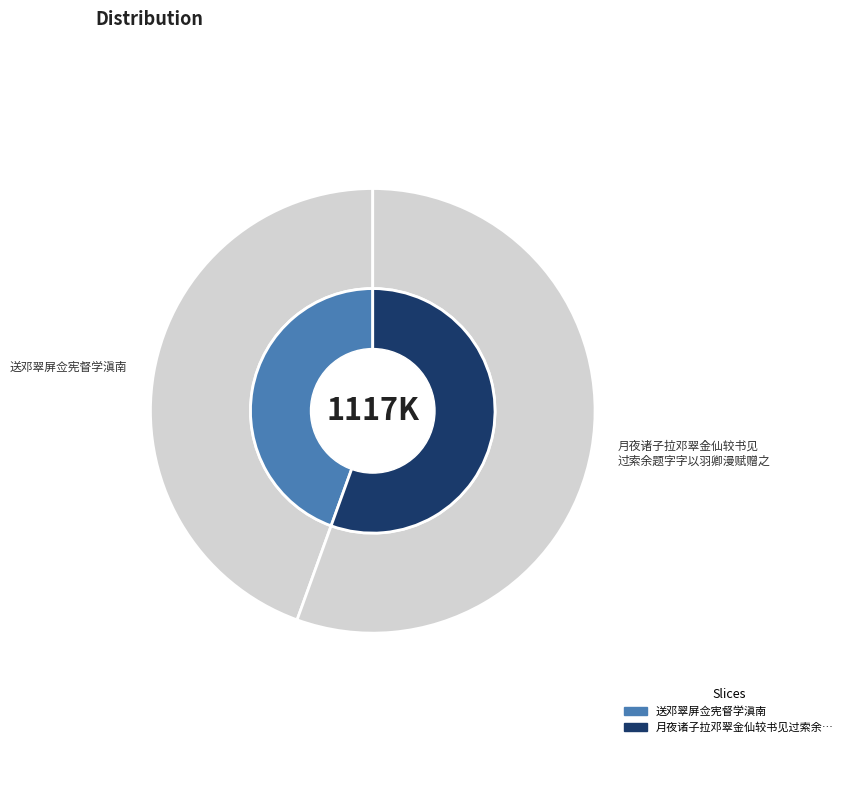

Does any single category account for the majority?

Yes